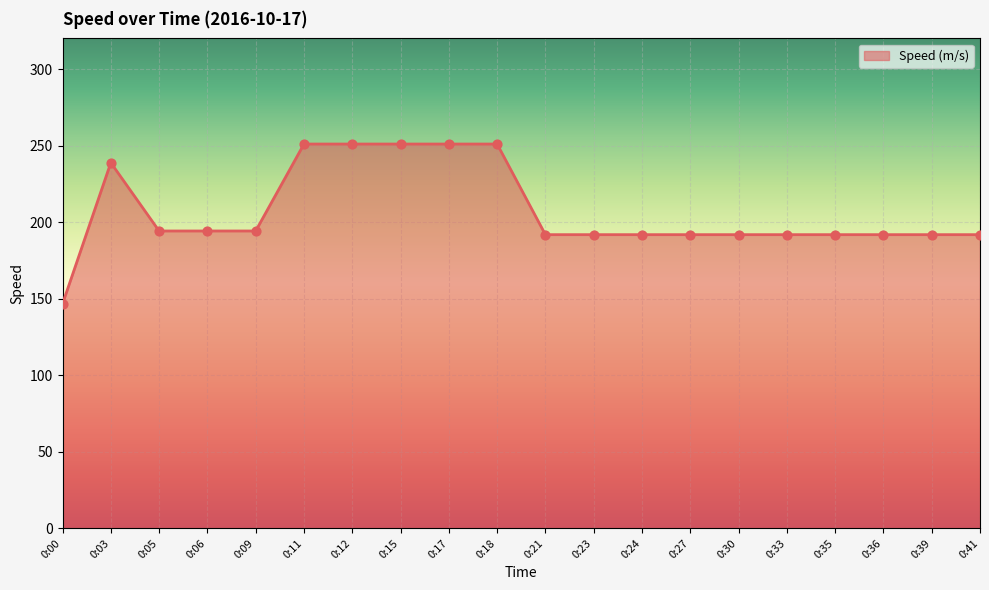

What is the change in value from 0:12 to 0:27?

-59.2